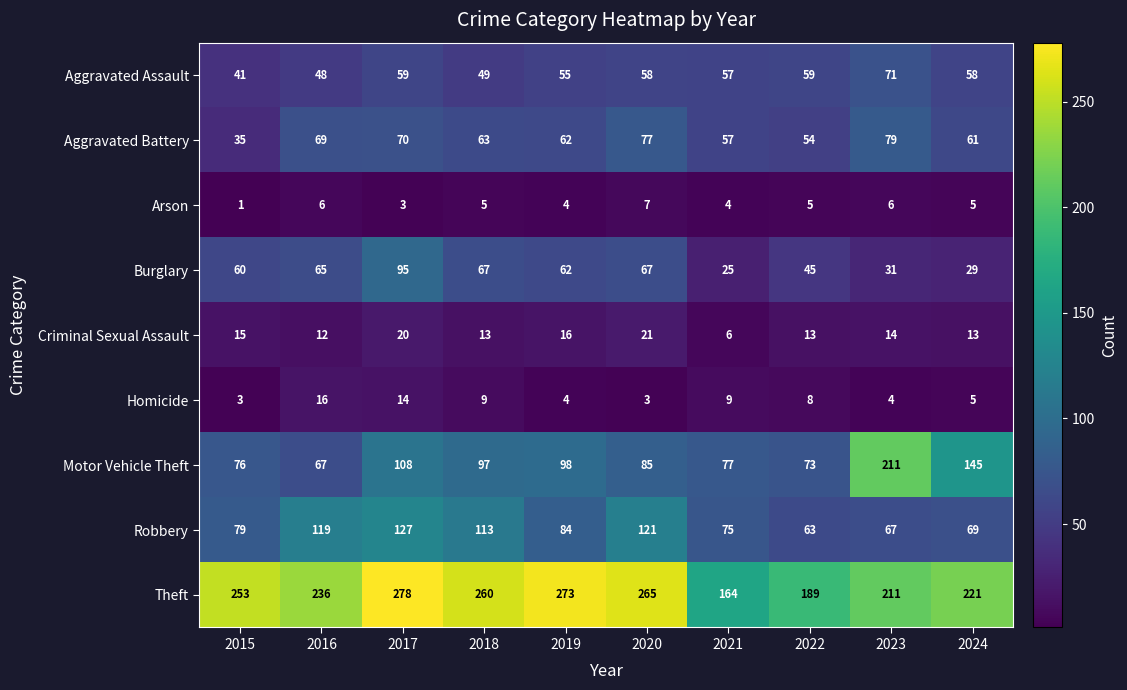

The value of Robbery at 2018 is 42. True or false?

False